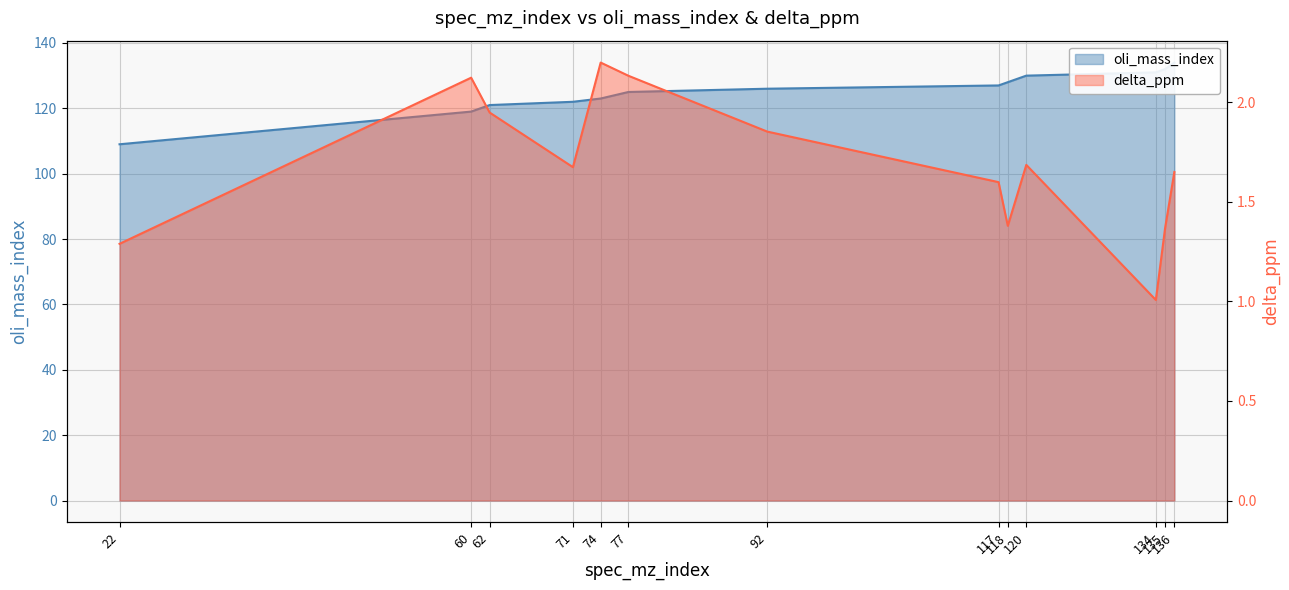

True or false: oli_mass_index and delta_ppm cross at least once.

False